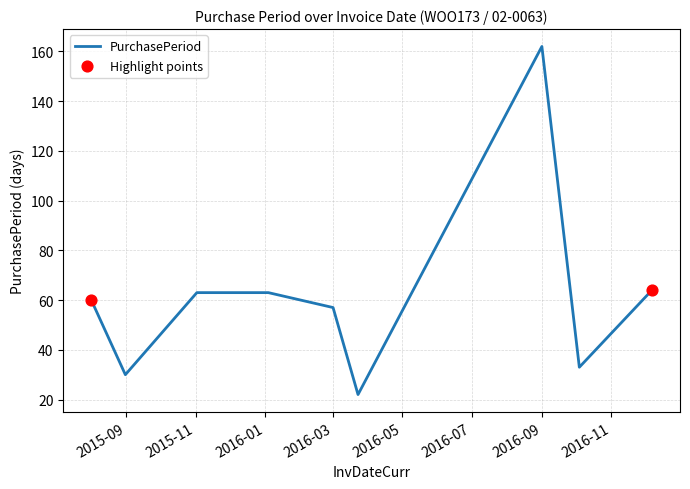

What is the minimum value shown in the chart?

22